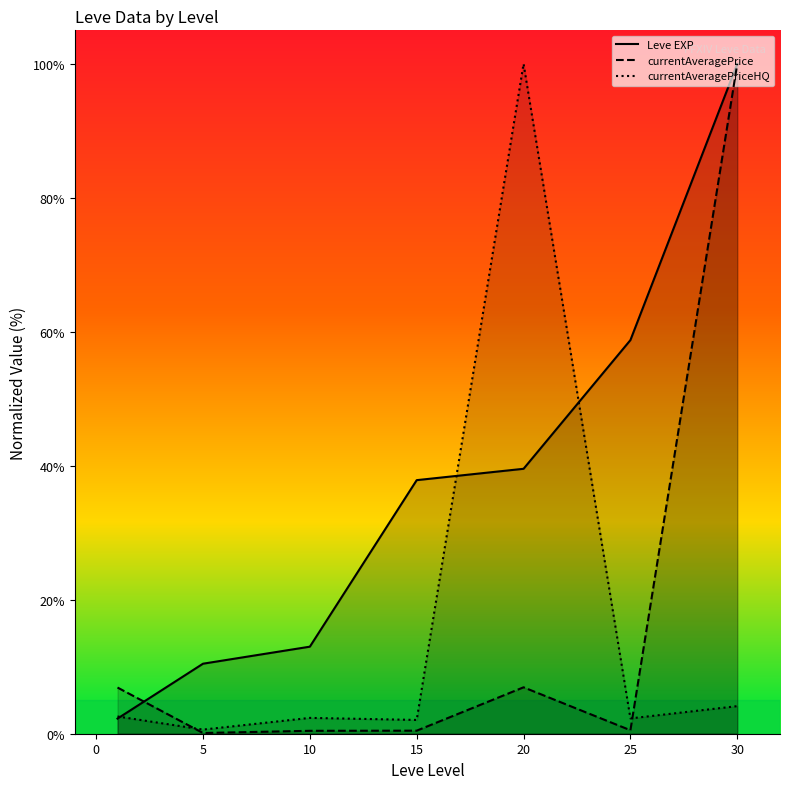

What is the difference between the maximum and minimum values in the Leve EXP series?

97.7